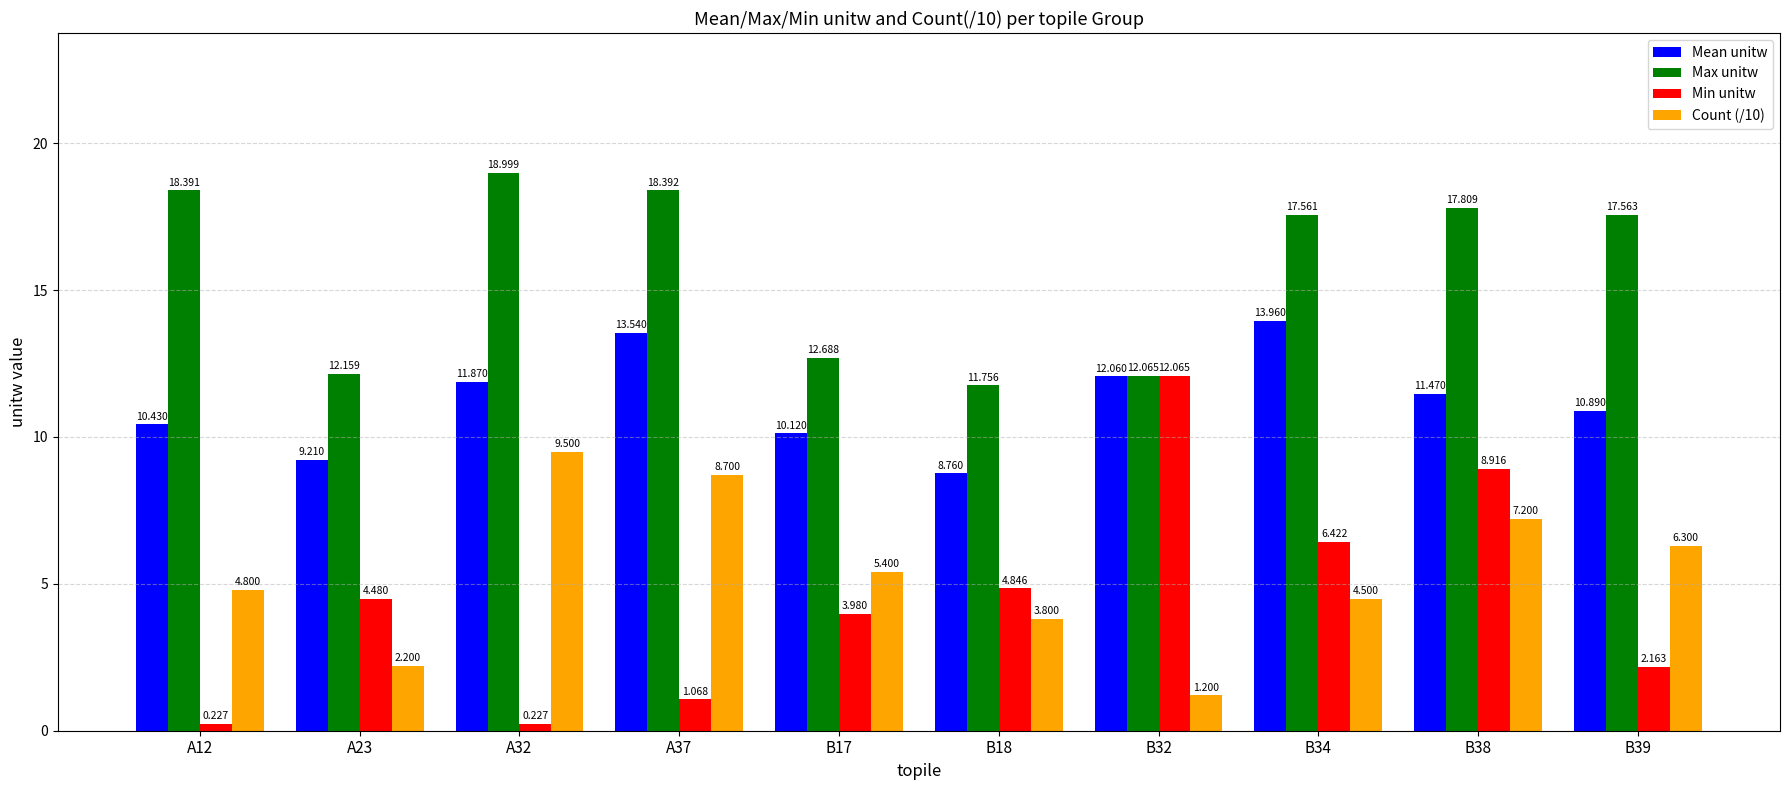

What is the label of the 8th bar from the left?

B34